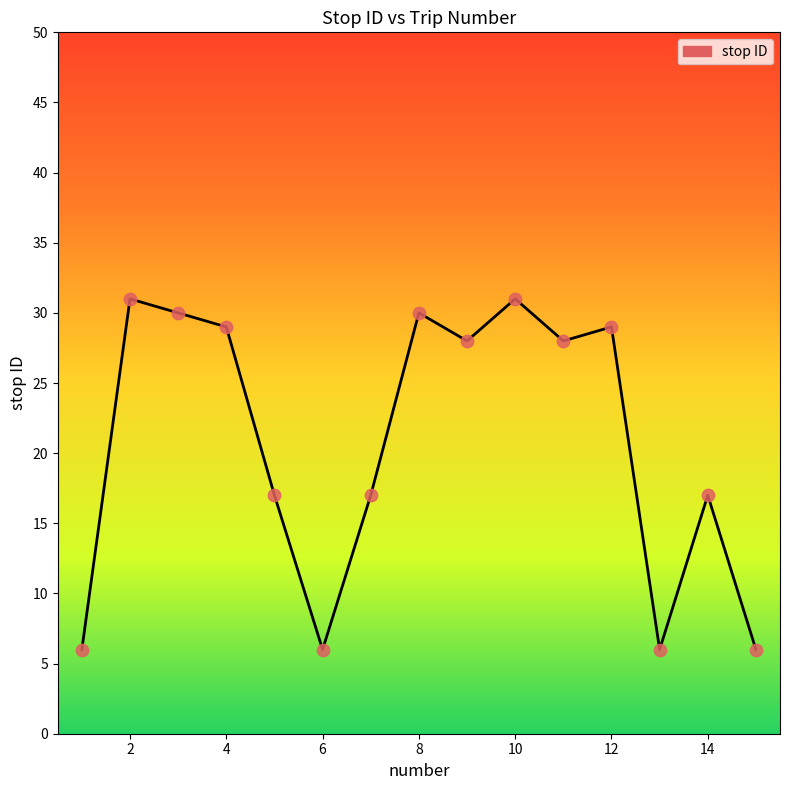

What is the difference between the maximum and minimum values?

25